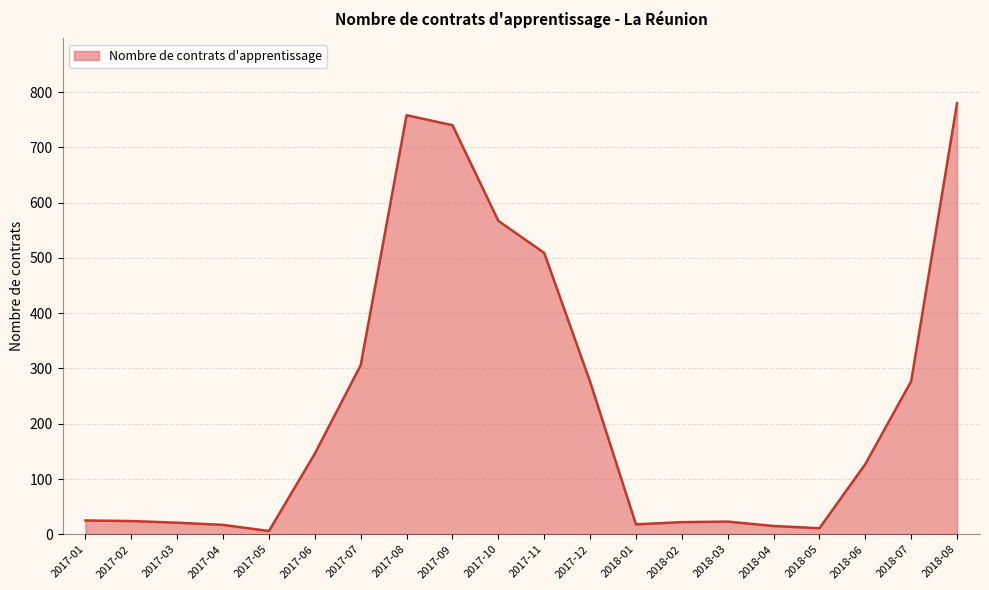

Approximately how many times larger is the value at 2017-12 compared to 2018-02?

12.5